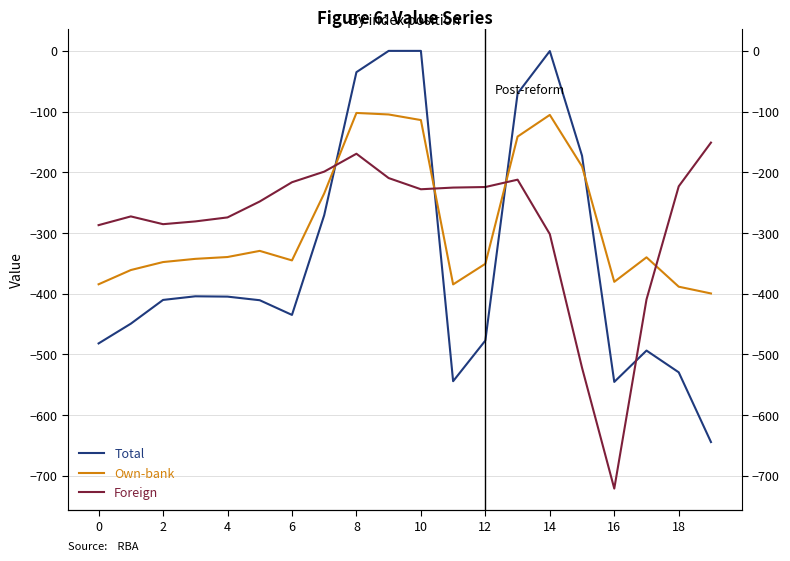

Which series has the largest range (max minus min)?

Total